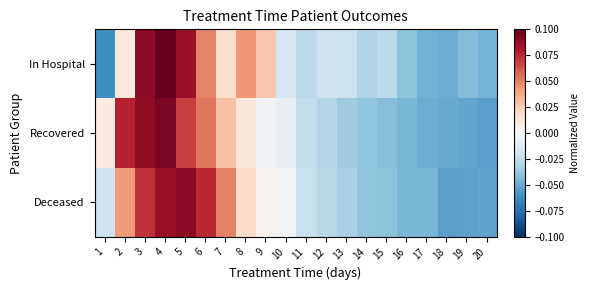

What is the smallest value displayed?

-0.1